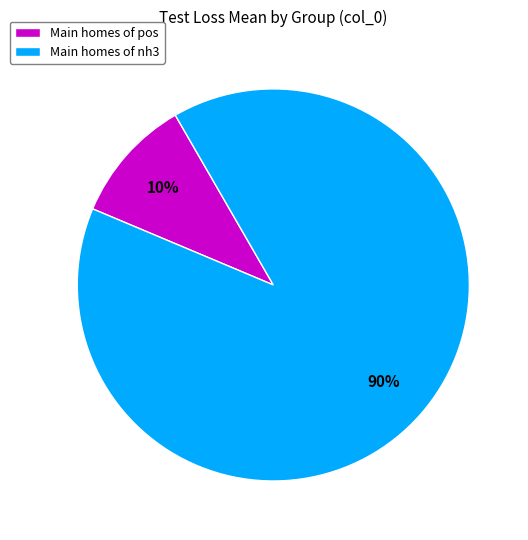

Does Main homes of pos account for over 50% of the chart?

No